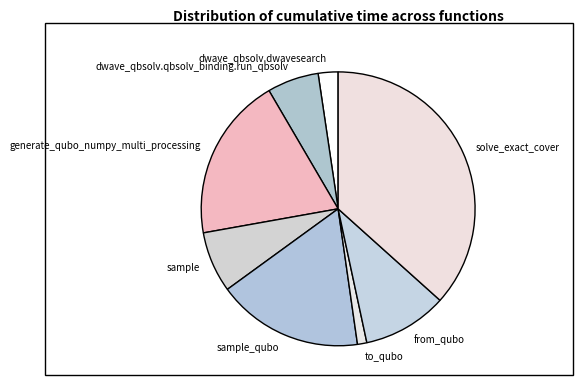

Rank the categories by value from lowest to highest.

to_qubo, dwave_qbsolv.dwavesearch, dwave_qbsolv.qbsolv_binding.run_qbsolv, sample, from_qubo, sample_qubo, generate_qubo_numpy_multi_processing, solve_exact_cover